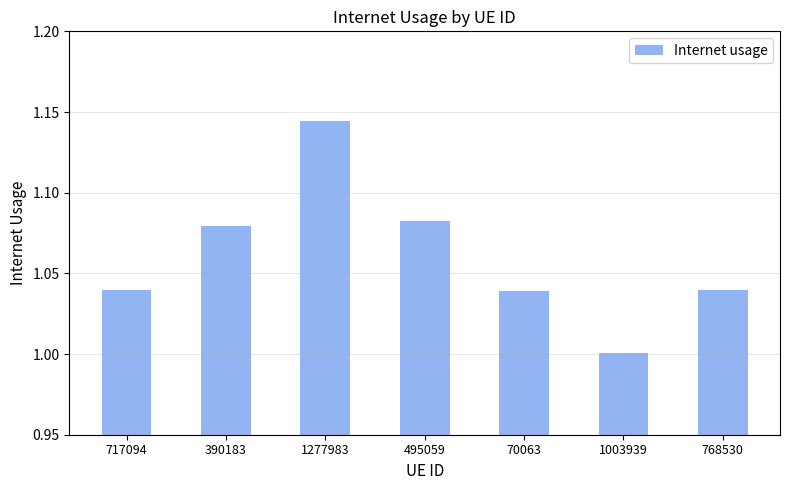

What is the ratio of the value at 717094 to the value at 1277983?

0.9